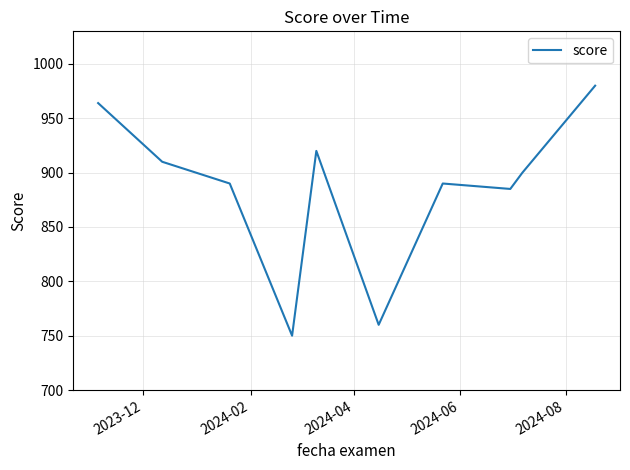

What is the greatest value displayed?

980